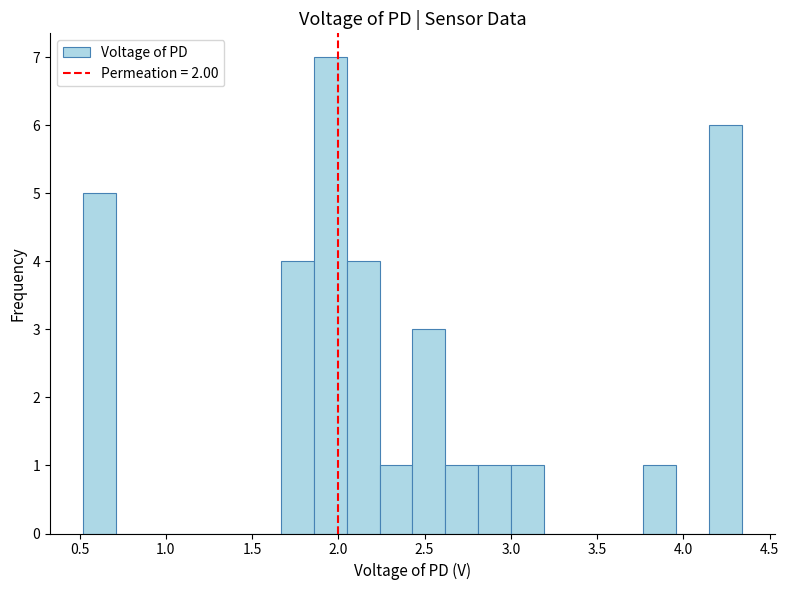

Read against the x-axis, roughly where is the centre of the tallest bar?

1.95